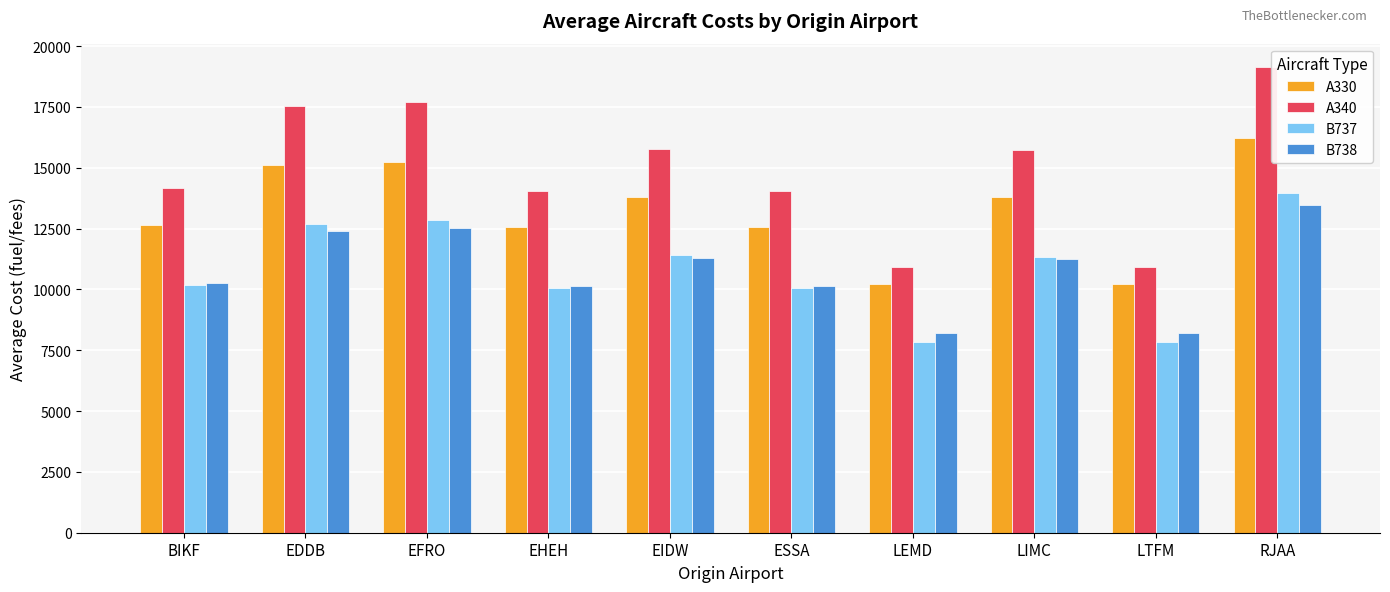

Which series has the largest total across all categories?

A340